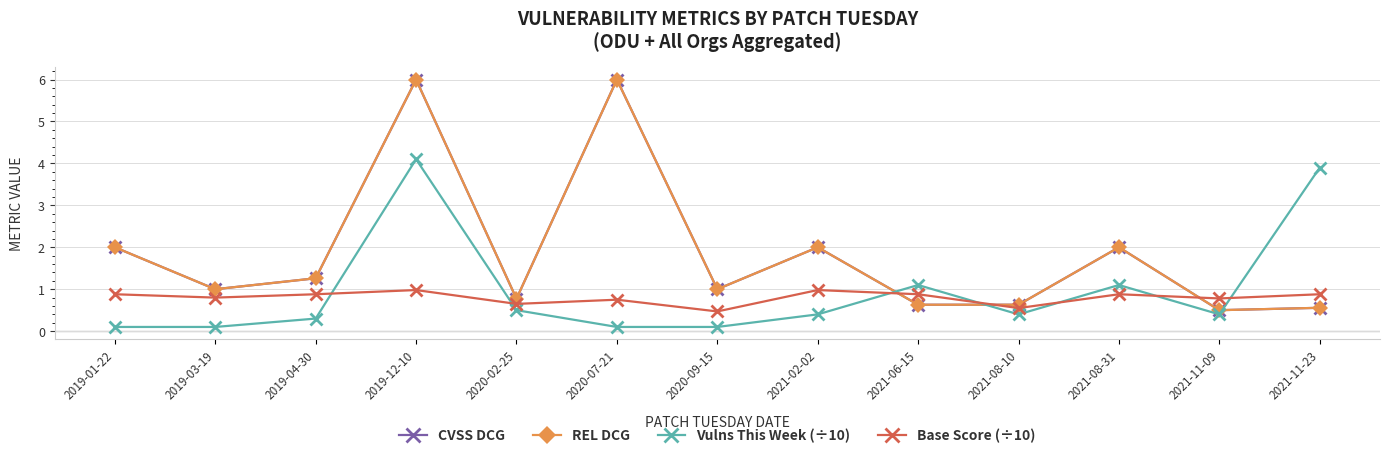

Is this an area chart (filled region under the line)?

No